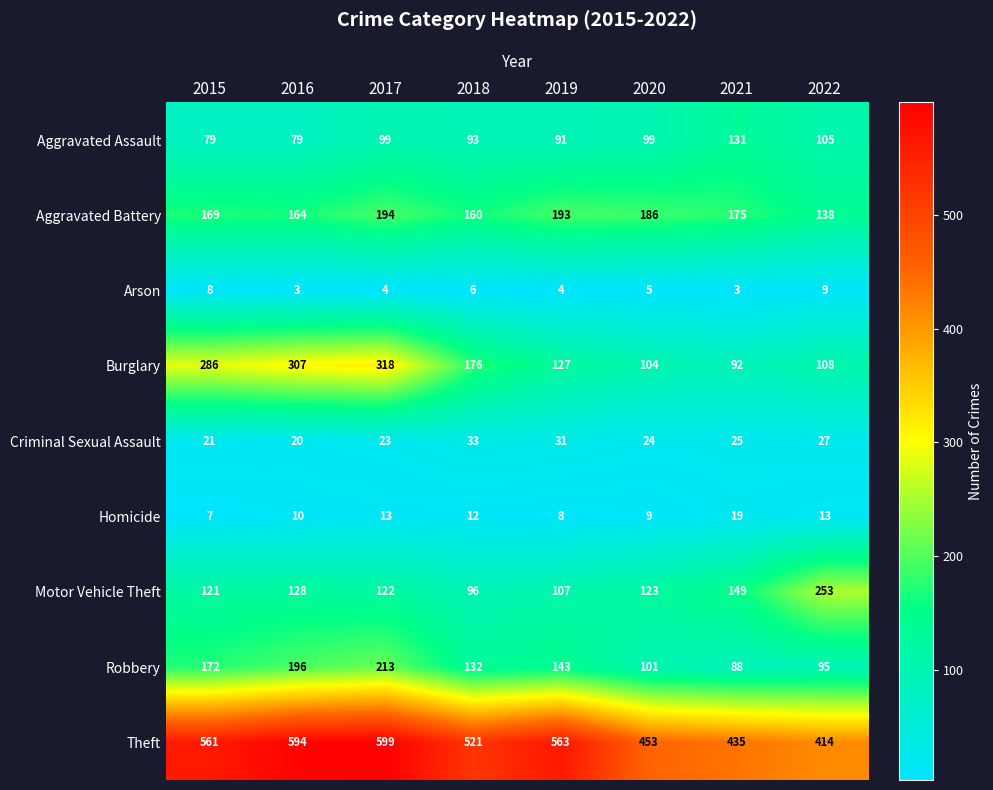

Read the Homicide value at 2018, to the nearest 10.

10